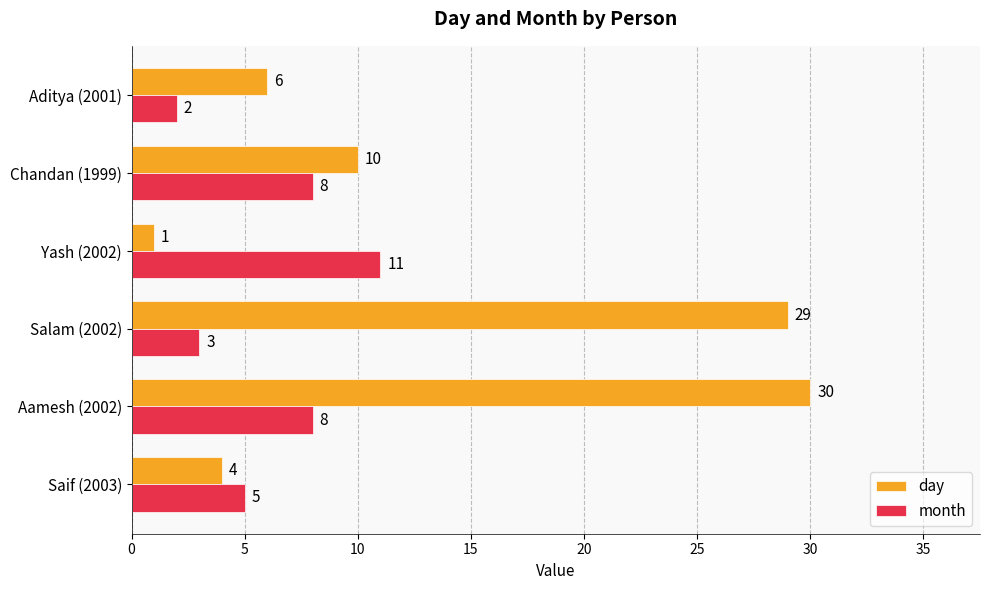

Which series has the largest range (max minus min)?

day